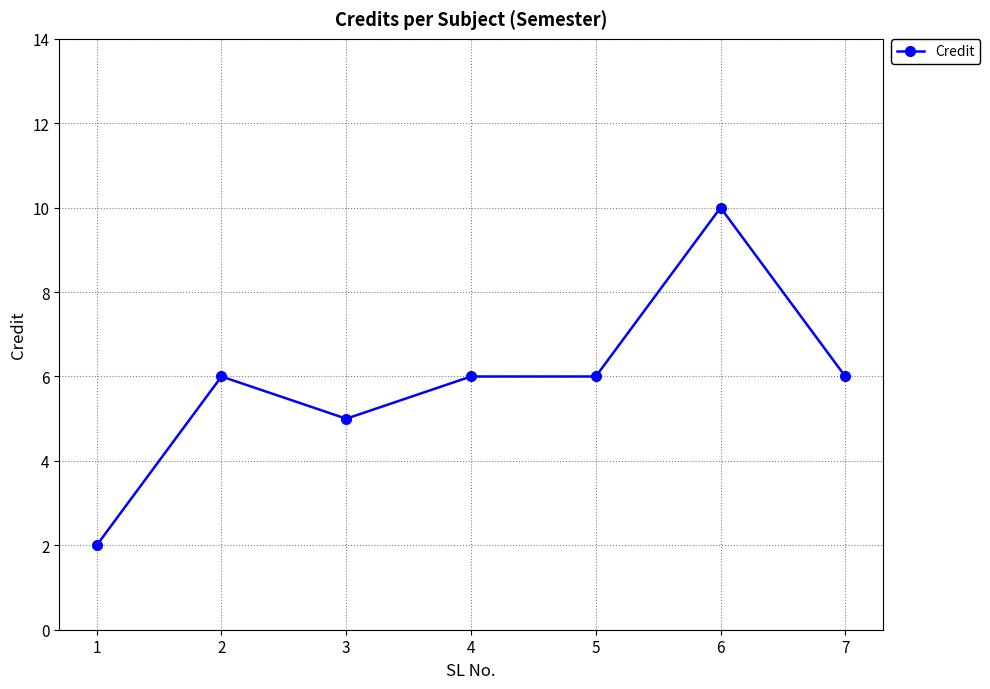

What value does the data have at 4?

6